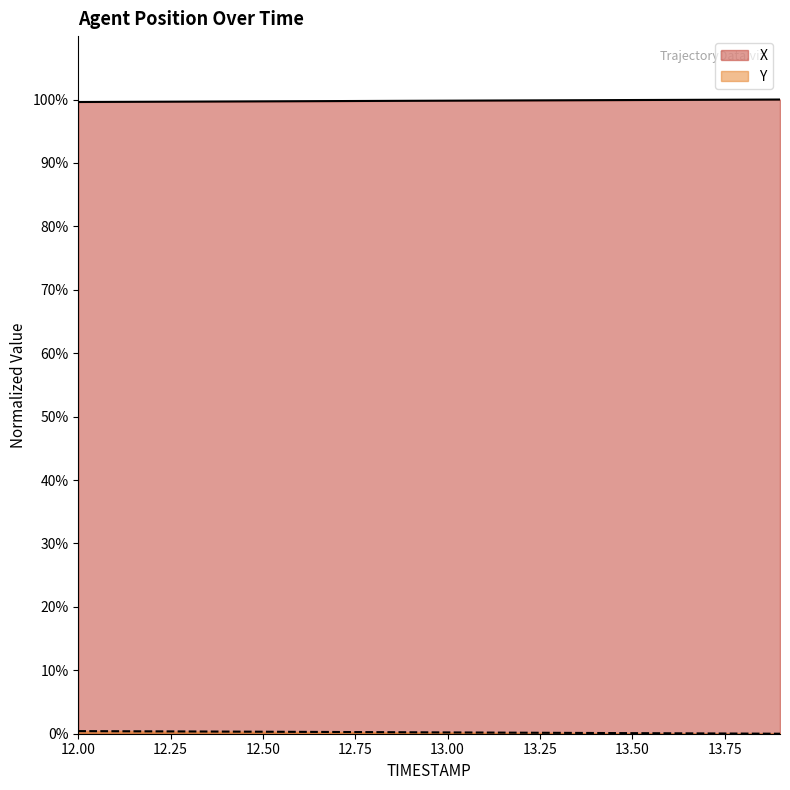

True or false: X and Y cross at least once.

False